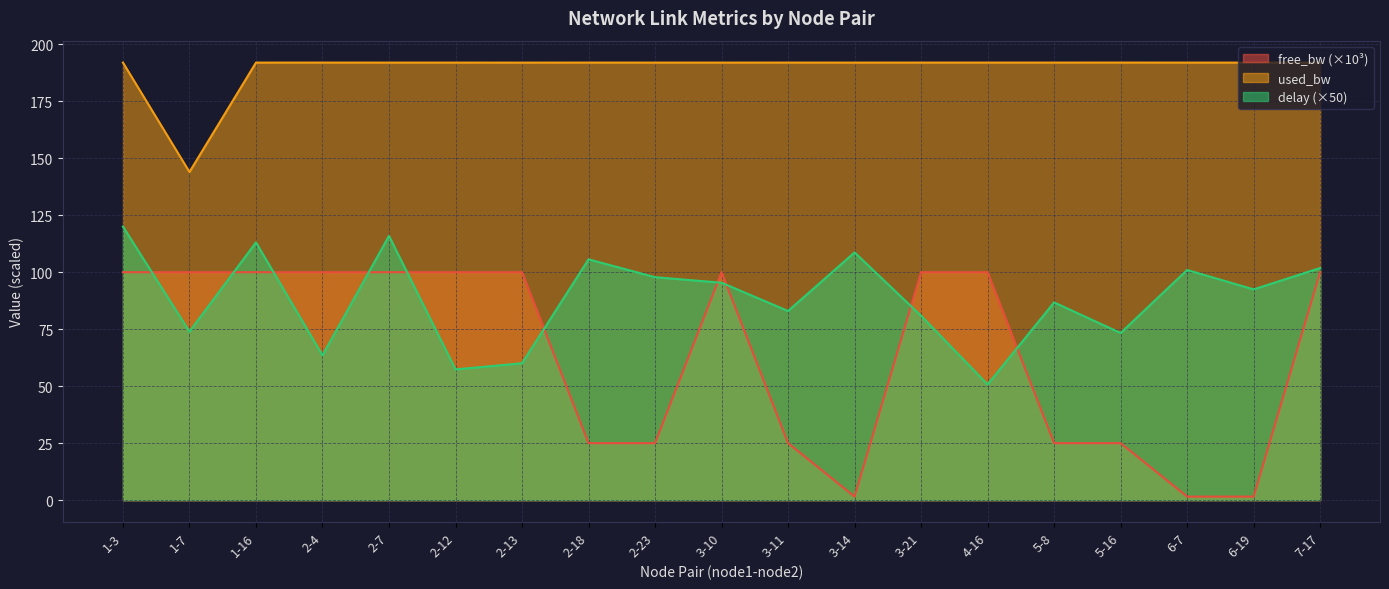

The delay series shows 42.2 at 6-19. True or false?

False